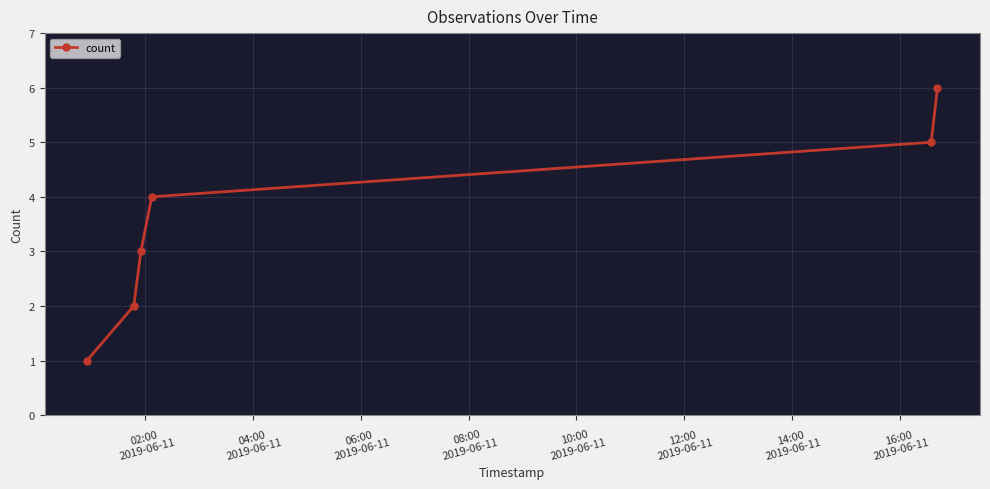

Reading left to right, transcribe all the data shown in this chart.

1	2	3	4	5	6